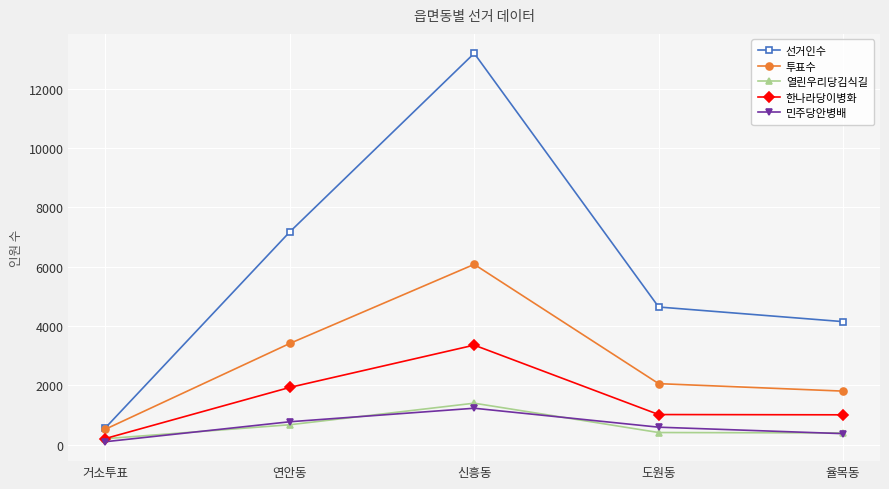

At which category is the sum across all series the highest?

신흥동